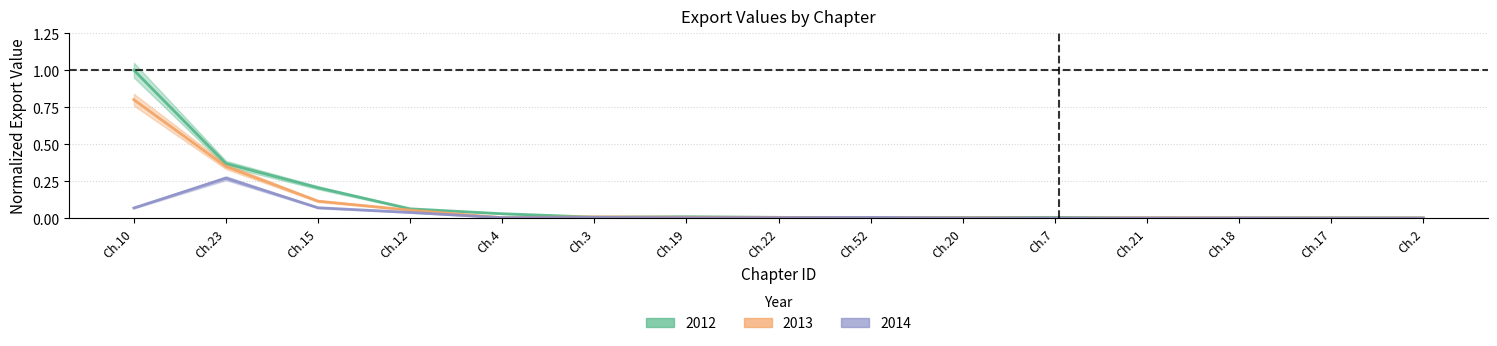

At which label does 2014 reach its minimum?

Ch.2